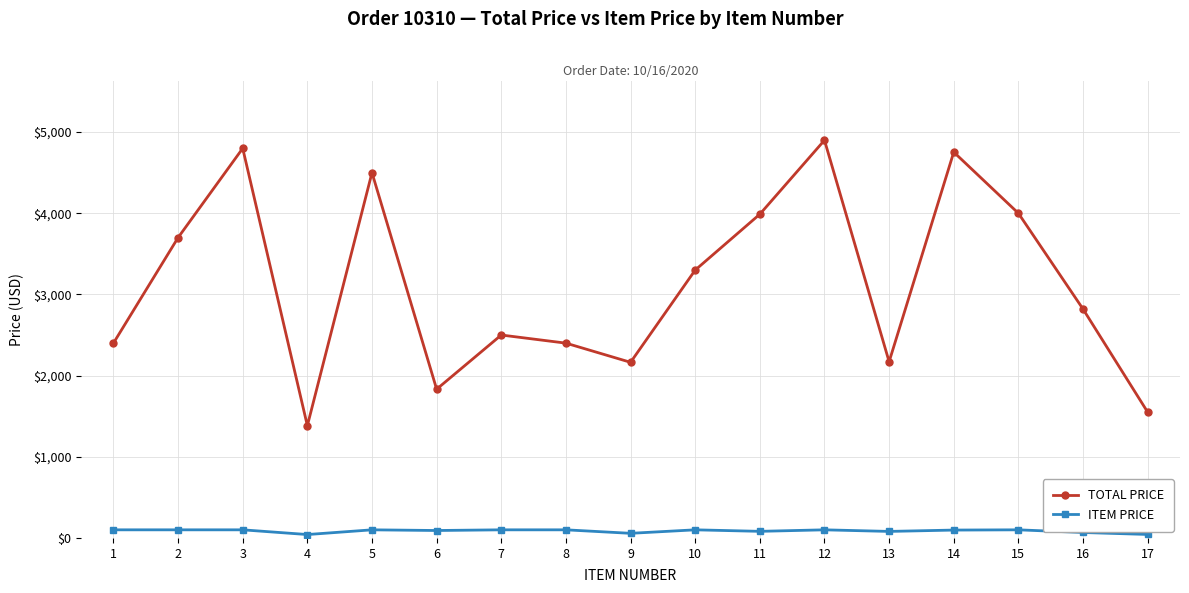

Which category has the lowest value in the TOTAL PRICE series?

4